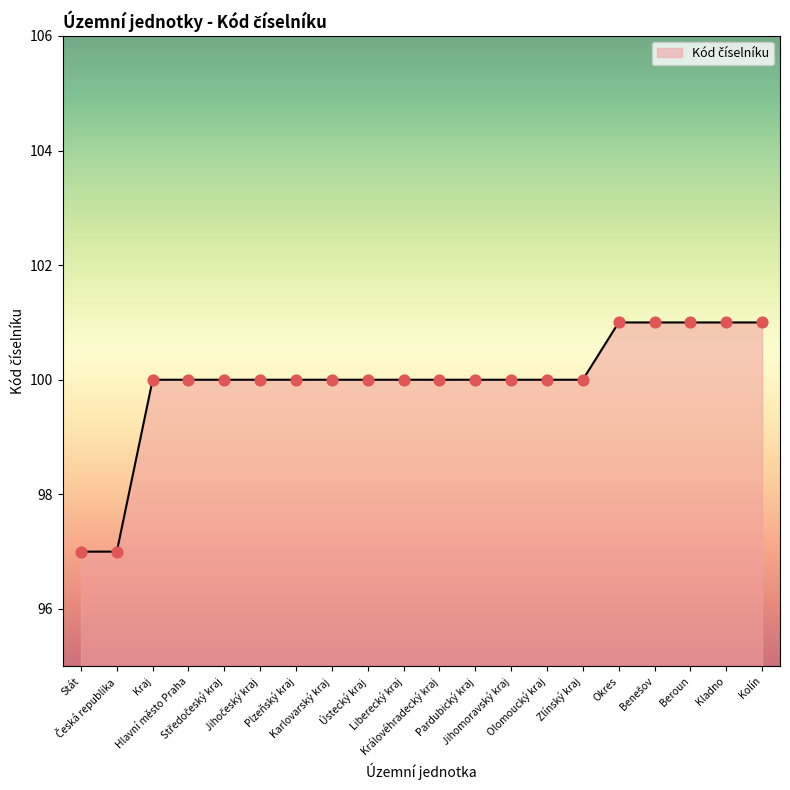

What is the ratio of the value at Okres to the value at Stát?

1.0